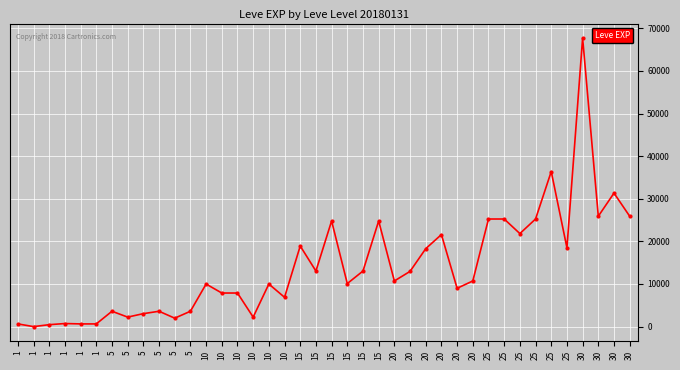

What is the minimum value shown in the chart?

1